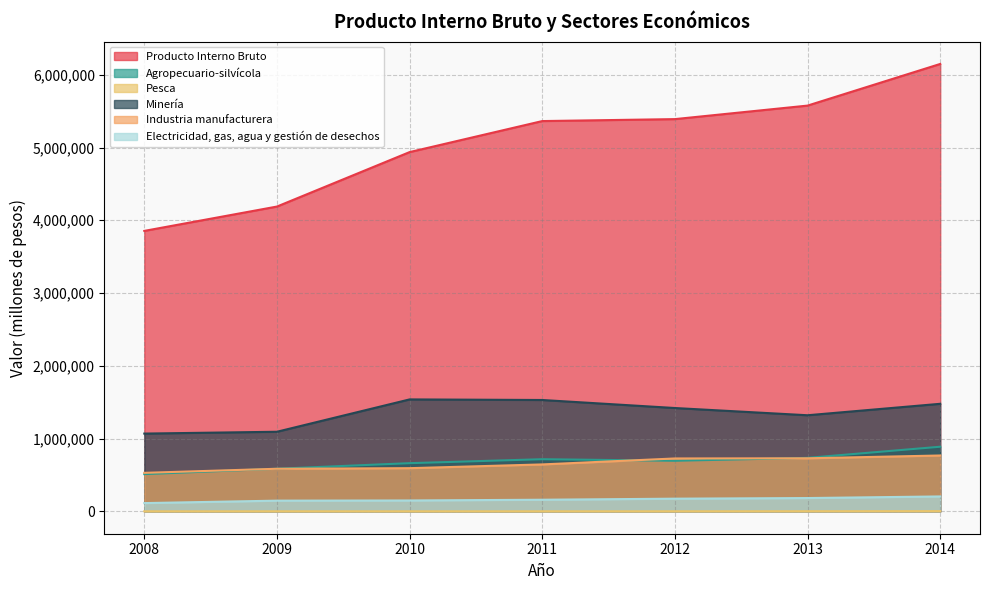

What is the difference between the Electricidad, gas, agua y gestión de desechos values at 2009 and 2012?

27179